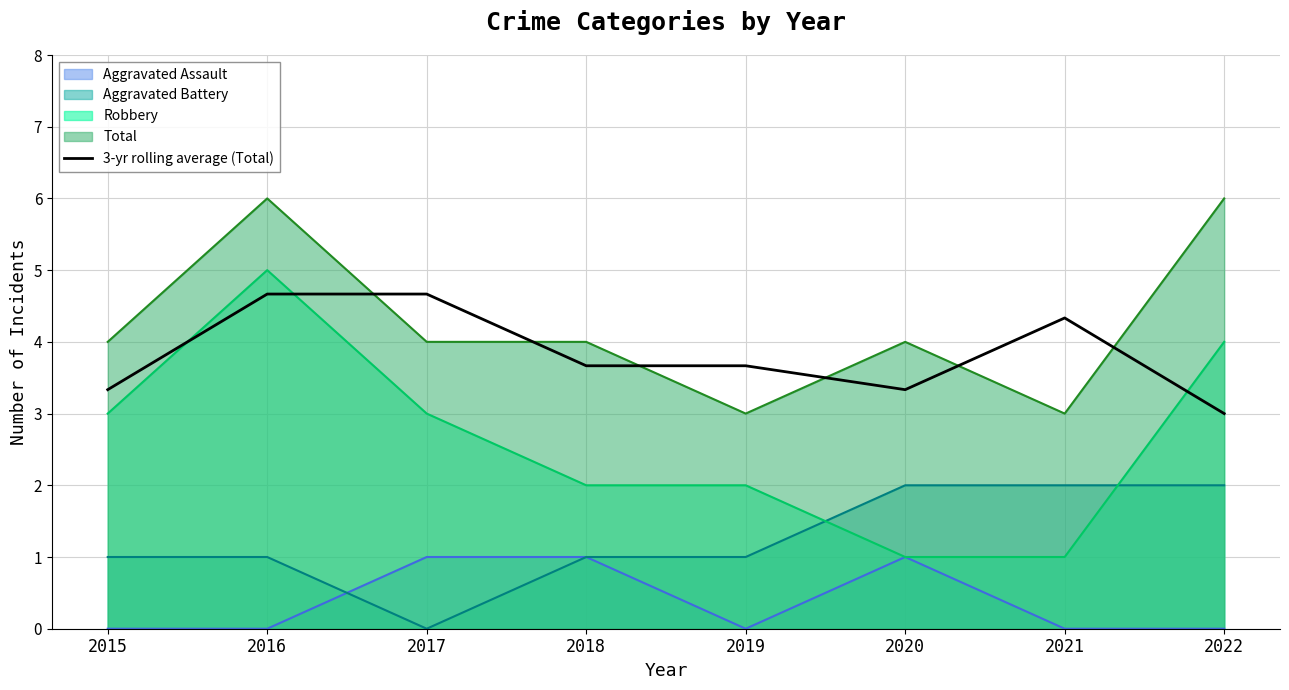

Count the number of values greater than 3.

7